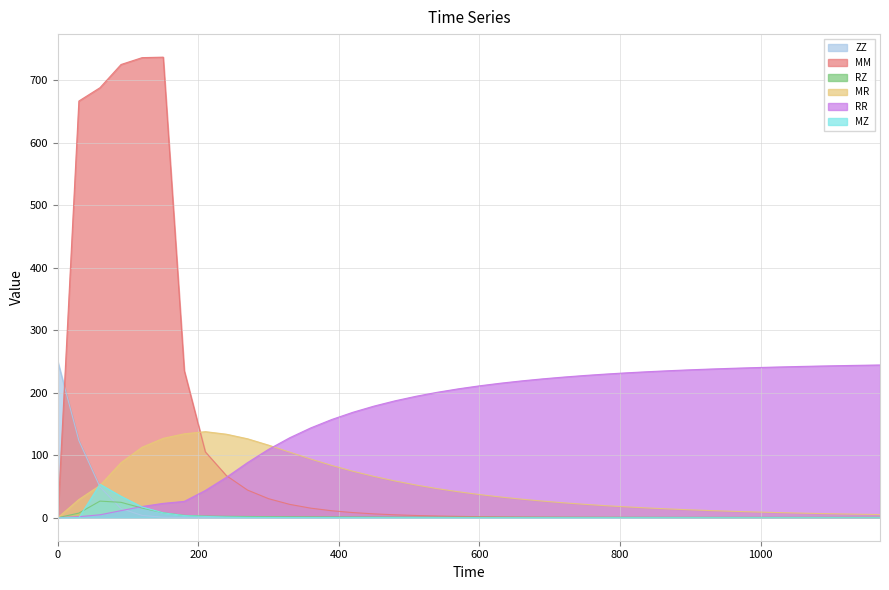

Reading left to right, list all the values displayed in this chart.

ZZ: 250.0	123.4	49.2	14.7	3.6	0.8	0.2	0.0	0.0	0.0	0.0	0.0	0.0	0.0	0.0	0.0	0.0	0.0	0.0	0.0	0.0	0.0	0.0	0.0	0.0	0.0	0.0	0.0	0.0	0.0	0.0	0.0	0.0	0.0	0.0	0.0	0.0	0.0	0.0	0.0
MM: 0.0	666.8	688.1	725.3	736.2	737.0	235.3	105.3	67.2	44.2	30.4	21.3	15.3	11.1	8.2	6.1	4.6	3.5	2.7	2.1	1.6	1.3	1.0	0.8	0.6	0.5	0.4	0.3	0.3	0.2	0.2	0.1	0.1	0.1	0.1	0.1	0.0	0.0	0.0	0.0
RZ: 0.0	7.4	26.5	24.6	15.4	7.9	3.7	2.6	2.2	1.9	1.7	1.5	1.3	1.2	1.1	1.0	1.0	0.9	0.9	0.8	0.8	0.7	0.7	0.7	0.7	0.7	0.6	0.6	0.6	0.6	0.6	0.6	0.6	0.6	0.6	0.6	0.6	0.6	0.6	0.6
MR: 0.0	29.1	51.6	88.1	112.8	127.0	134.2	137.7	133.6	126.3	116.1	104.9	93.8	83.6	74.3	66.1	58.7	52.2	46.5	41.5	37.1	33.1	29.6	26.6	23.8	21.4	19.2	17.3	15.5	14.0	12.6	11.4	10.2	9.2	8.3	7.5	6.8	6.1	5.6	5.0
RR: 0.0	1.6	4.7	11.3	17.9	22.9	26.1	43.6	64.7	88.2	109.5	127.9	143.7	157.2	168.7	178.6	187.1	194.4	200.7	206.2	211.0	215.2	218.9	222.2	225.1	227.6	229.9	231.9	233.7	235.3	236.7	237.9	239.1	240.1	241.0	241.9	242.6	243.3	243.9	244.4
MZ: 0.0	0.0	53.5	34.3	17.2	7.8	3.4	2.0	1.1	0.7	0.5	0.3	0.2	0.2	0.1	0.1	0.1	0.1	0.1	0.0	0.0	0.0	0.0	0.0	0.0	0.0	0.0	0.0	0.0	0.0	0.0	0.0	0.0	0.0	0.0	0.0	0.0	0.0	0.0	0.0